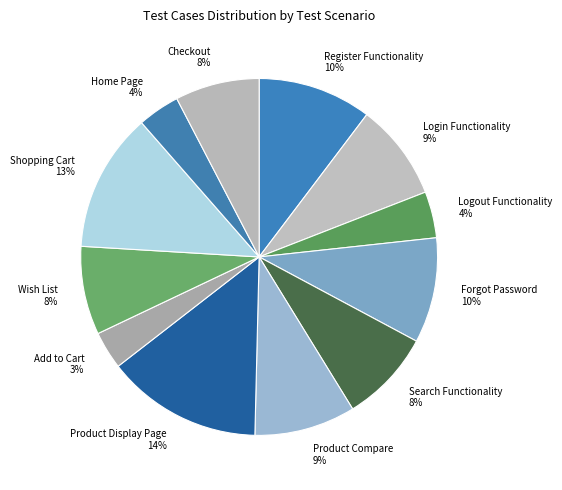

To the nearest percent, what is the average slice percentage?

8%